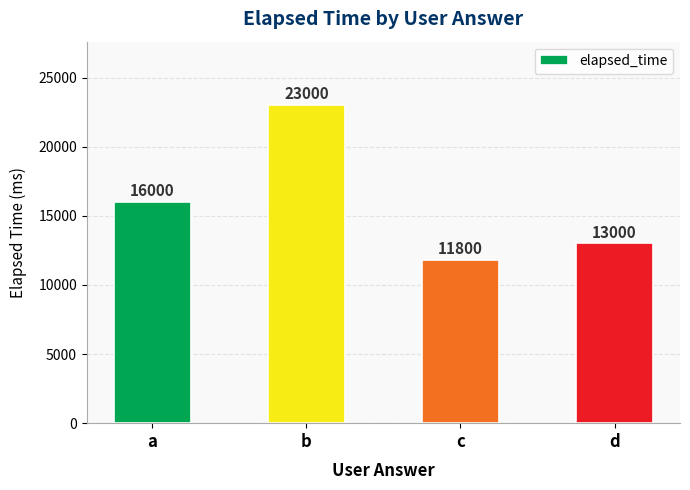

What is the smallest value displayed?

11800